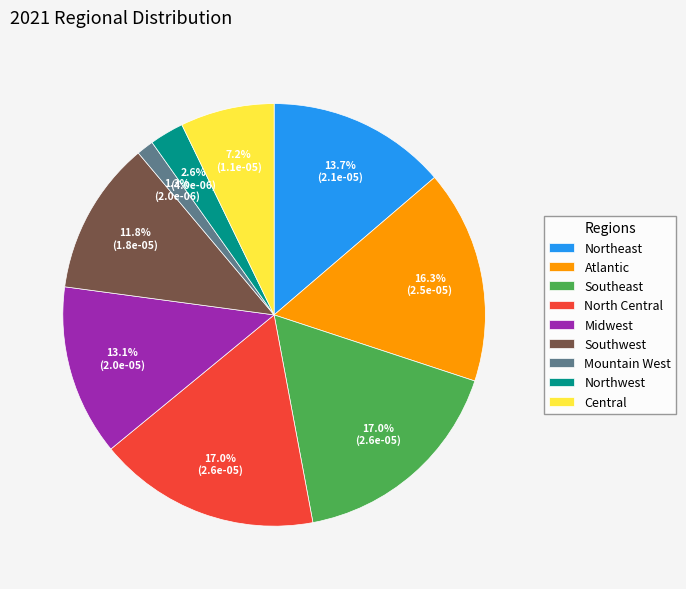

What is the smallest slice in the pie chart?

Mountain West